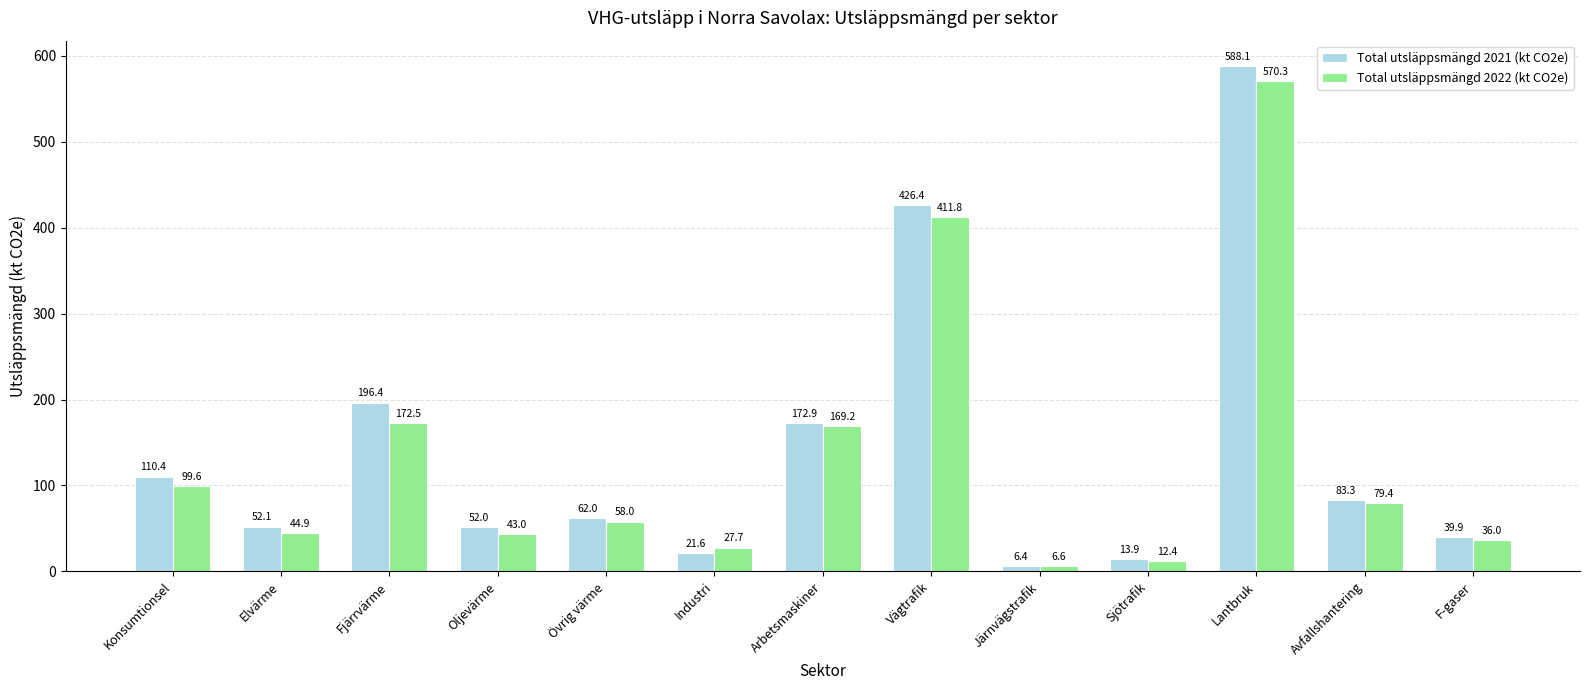

Which series has the widest spread of values?

Total utsläppsmängd 2021 (kt CO2e)